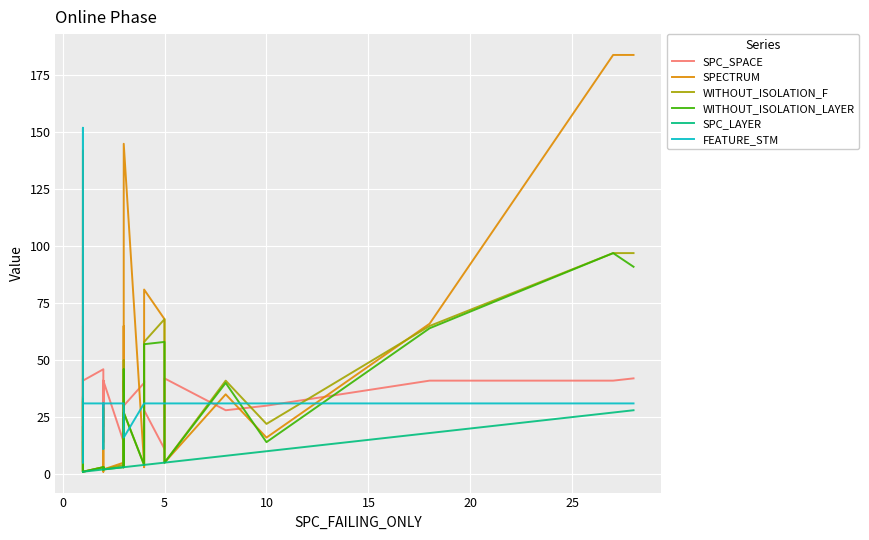

Reading left to right, extract all data points from this chart.

SPC_SPACE: 22	65	45	5	32	31	5	42	9	9	42	8	41	46	44	42	31	21	41	14	24	41	14	21	41	36	41	30	40	41	41	41	28	11	42	28	30	41	41	42
SPECTRUM: 96	27	2	52	1	8	116	1	1	1	1	142	1	3	3	2	29	3	1	3	3	2	5	3	3	65	3	145	4	4	4	3	81	68	5	35	16	66	184	184
WITHOUT_ISOLATION_F: 14	1	2	21	1	6	34	1	1	1	1	34	1	3	3	2	3	3	2	3	3	2	4	3	3	50	3	27	4	4	4	4	58	68	5	41	22	65	97	97
WITHOUT_ISOLATION_LAYER: 14	1	2	21	1	6	33	1	1	1	1	32	1	3	3	2	3	3	2	3	3	2	3	3	3	46	3	27	4	4	4	4	57	58	5	40	14	64	97	91
SPC_LAYER: 1	1	1	1	1	1	1	1	1	1	1	1	1	2	2	2	2	2	2	2	2	2	3	3	3	3	3	3	4	4	4	4	4	5	5	8	10	18	27	28
FEATURE_STM: 14	14	31	51	79	79	152	31	5	5	31	152	31	31	31	31	11	14	31	31	31	31	31	31	31	31	31	16	31	31	31	31	31	31	31	31	31	31	31	31